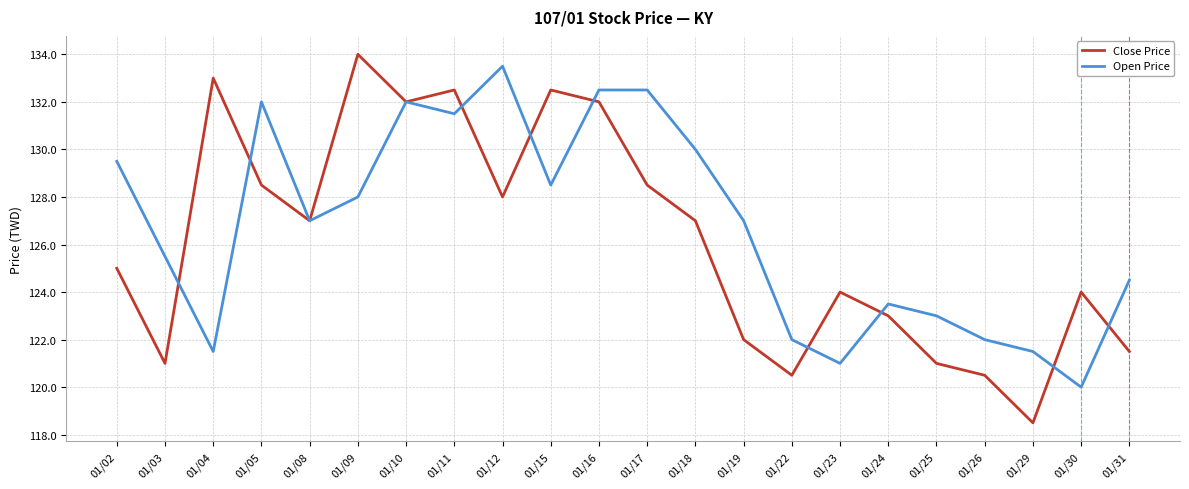

What is the maximum value shown in the chart?

134.0